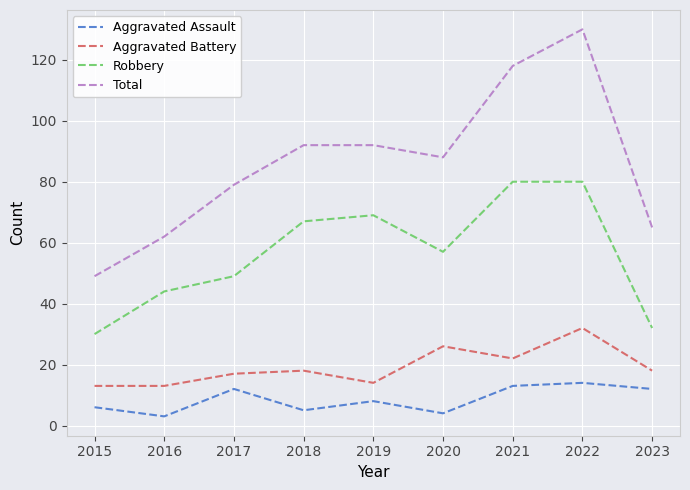

List the series in order of their peak value, highest first.

Total, Robbery, Aggravated Battery, Aggravated Assault